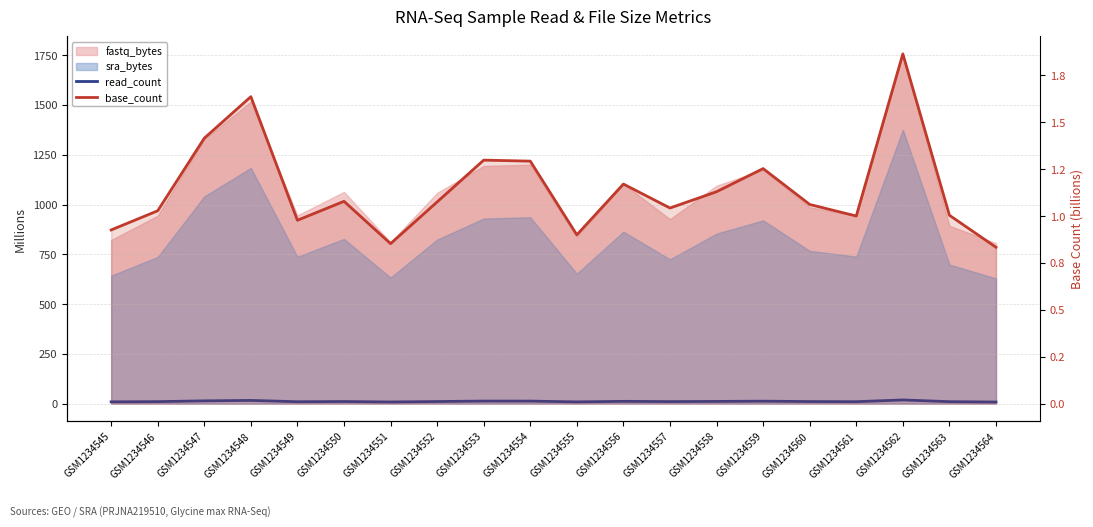

What is the difference between the maximum and minimum values in the base_count series?

1.0